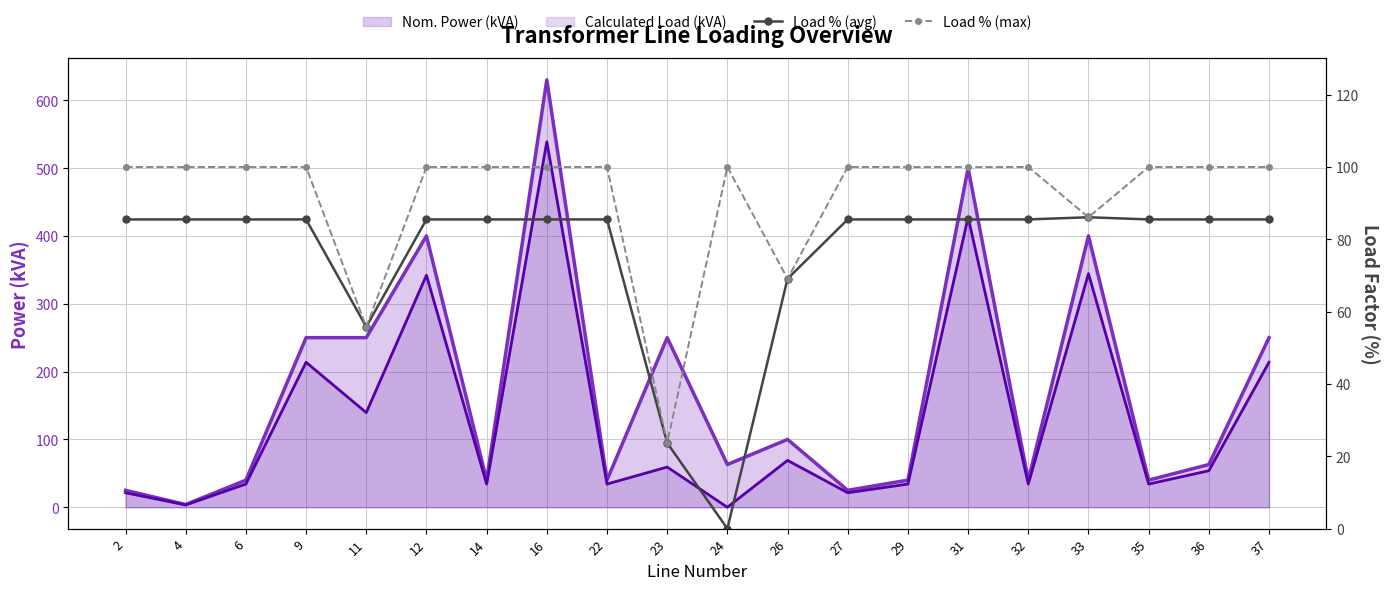

True or false: Load % (avg) has a value of 57.0 at 36.

False